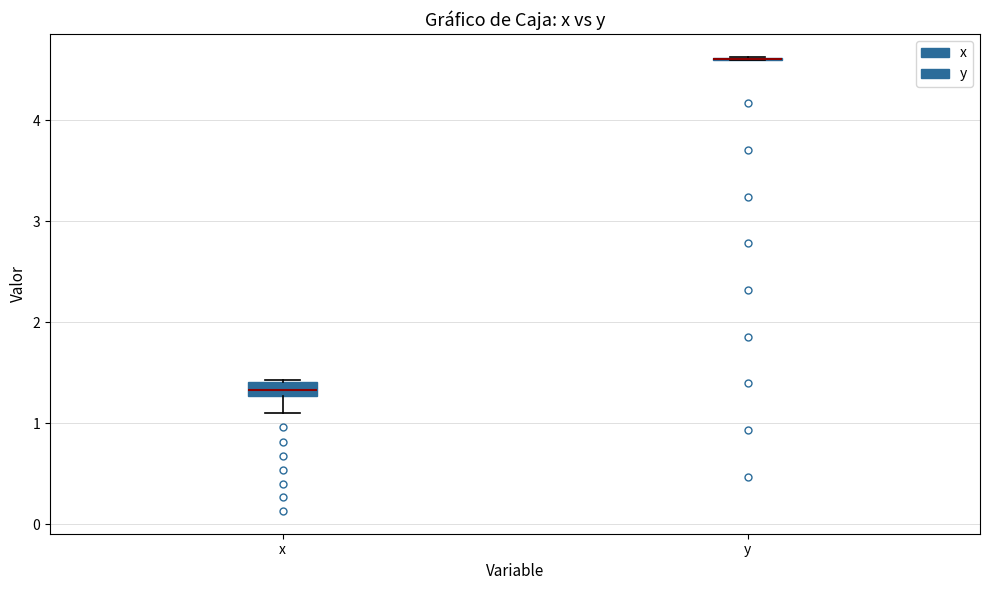

Which box is the tallest, from its lower edge to its upper edge?

x